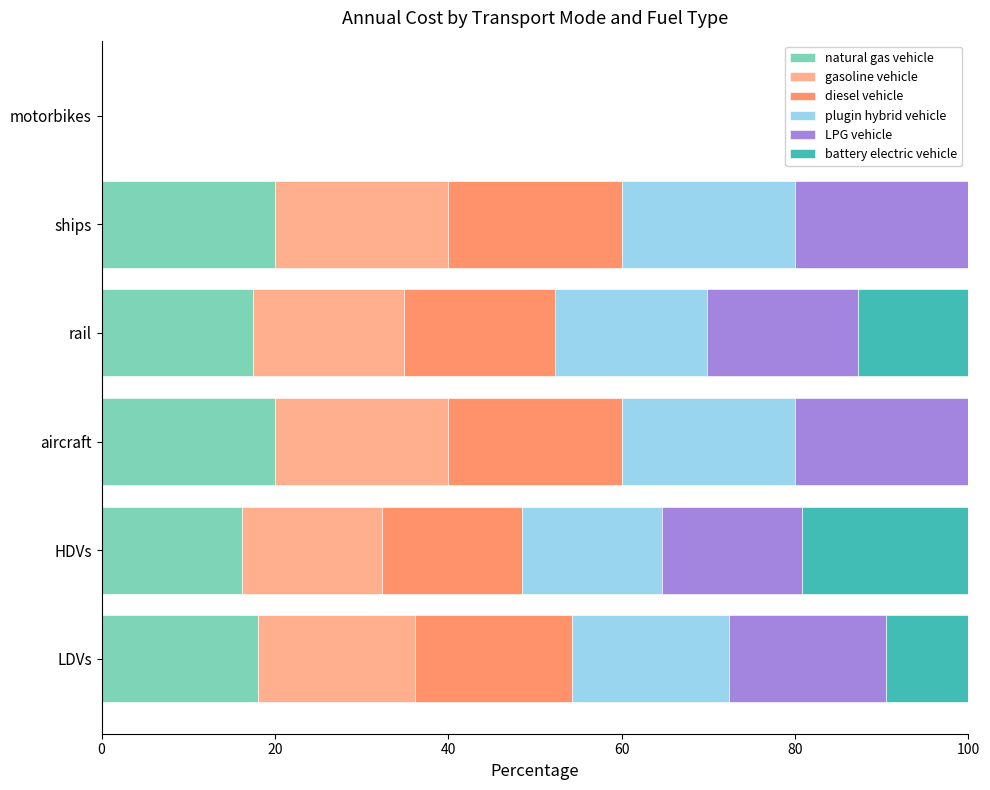

True or false: natural gas vehicle has a value of 4.8 at ships.

False